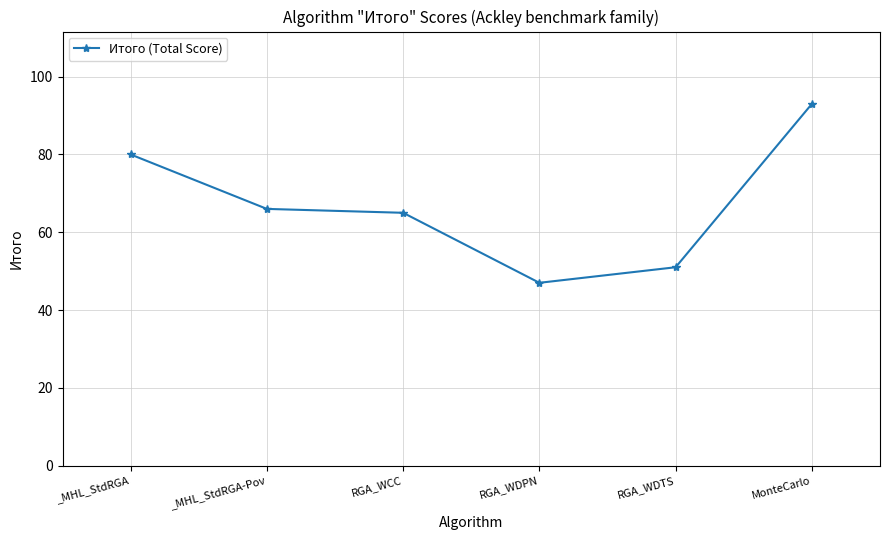

Rank the categories by value from highest to lowest.

MonteCarlo, _MHL_StdRGA, _MHL_StdRGA-Pov, RGA_WCC, RGA_WDTS, RGA_WDPN